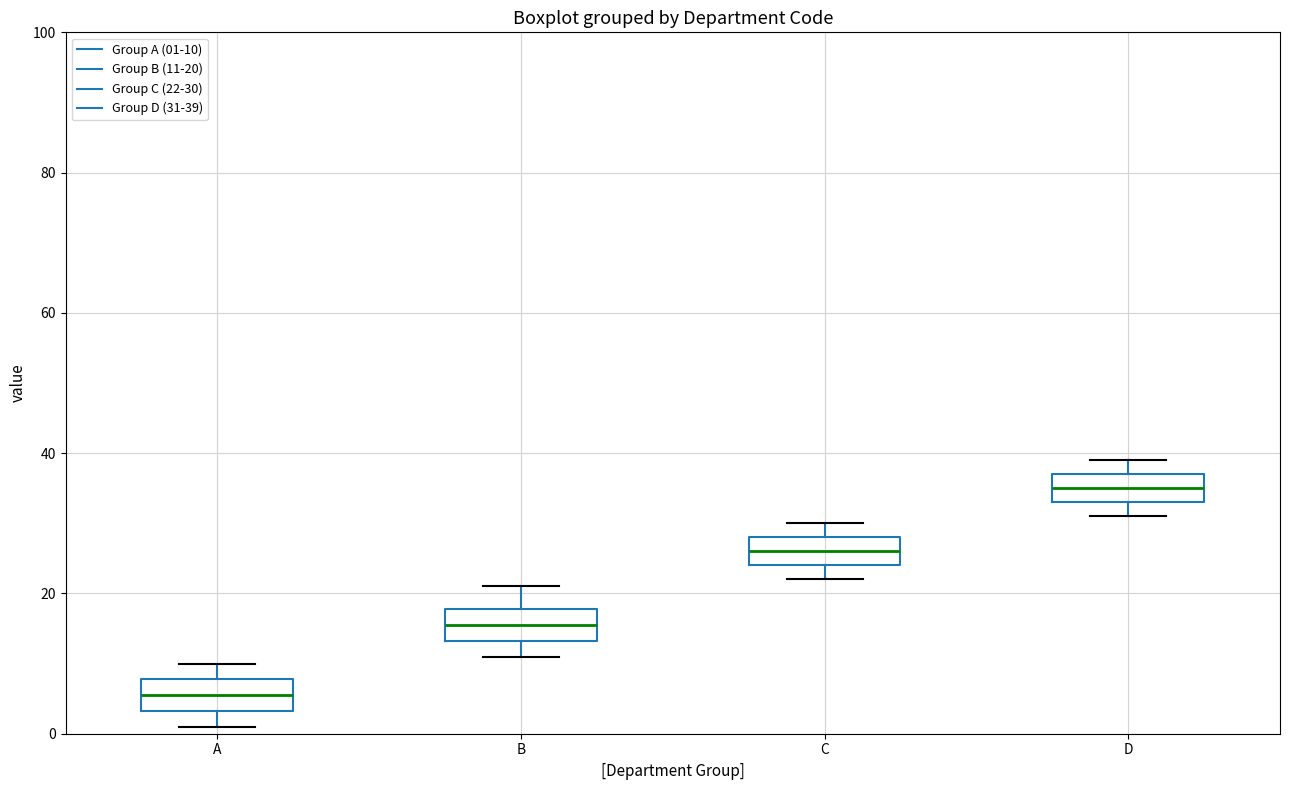

Reading left to right, read every box against the y-axis: the position of its median line, the range the box covers, and the ends of its whiskers. The values are not printed on the chart, so give them approximately, as read against the axis.

A: median 6, box 4 to 8, whiskers 2 to 10
B: median 16, box 14 to 18, whiskers 12 to 22
C: median 26, box 24 to 28, whiskers 22 to 30
D: median 36, box 34 to 38, whiskers 32 to 40